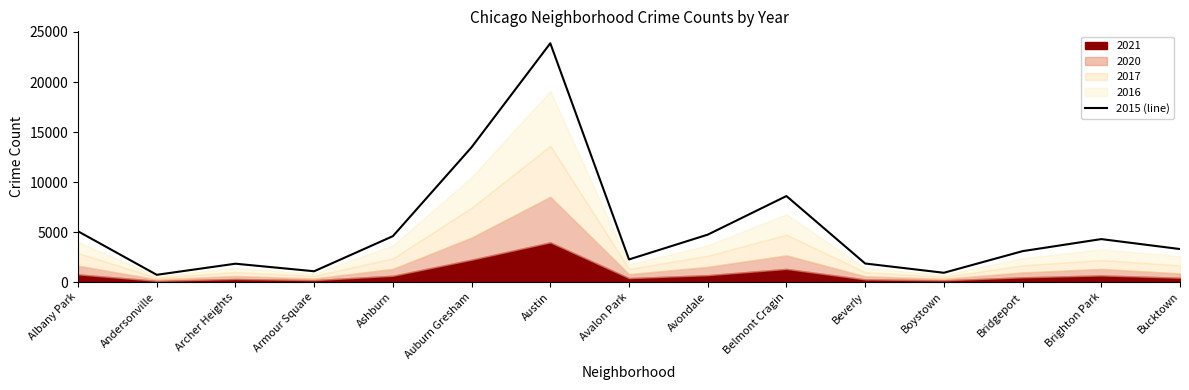

What is the difference between the second highest and second lowest values?

12552